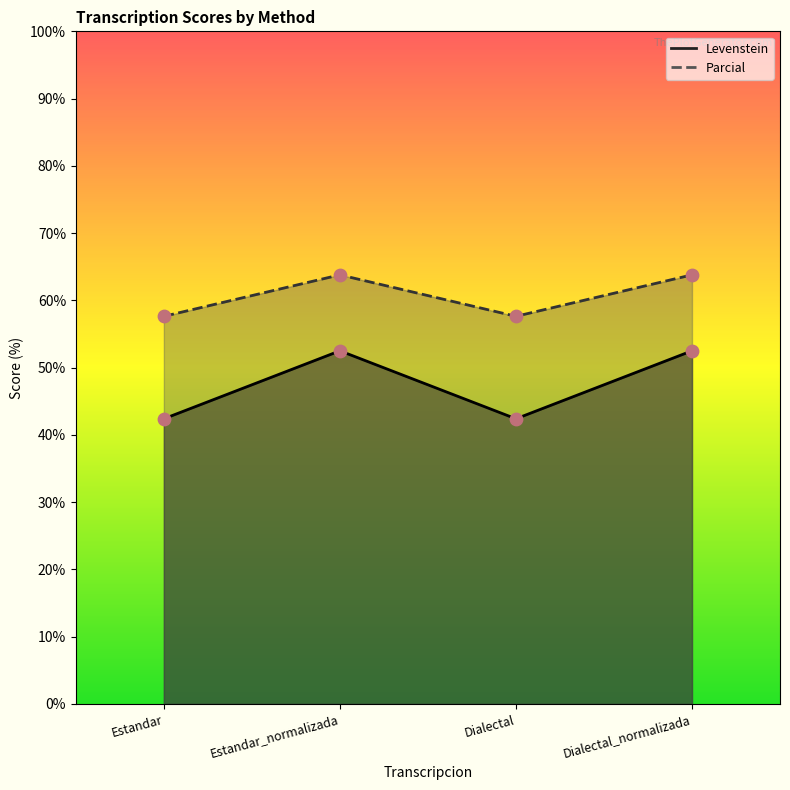

Is the value of Levenstein at Dialectal_normalizada greater than the value of Parcial at Estandar_normalizada?

No